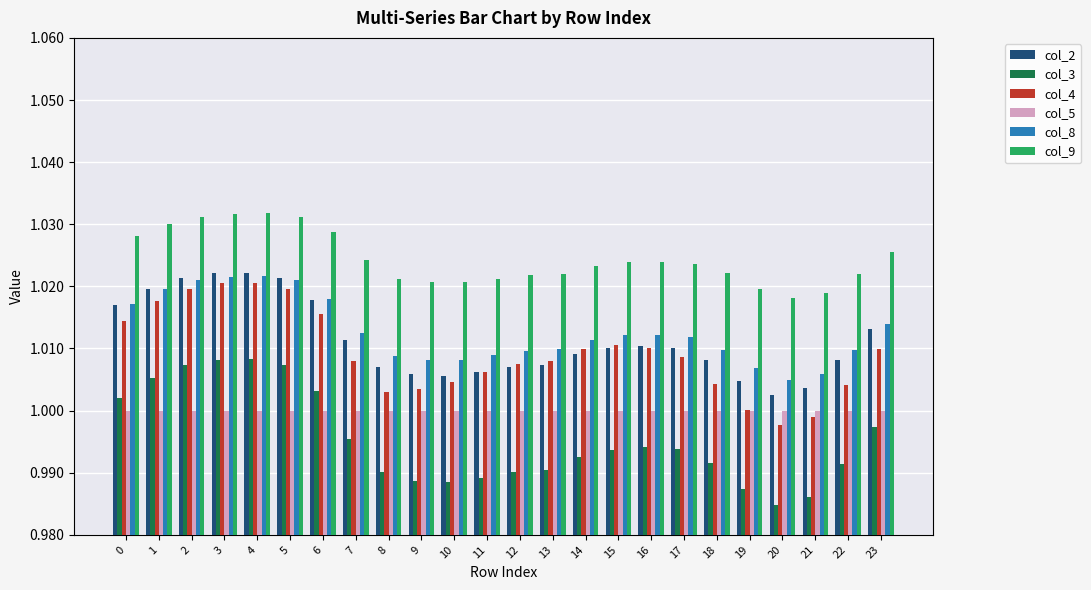

Which series has the widest spread of values?

col_3